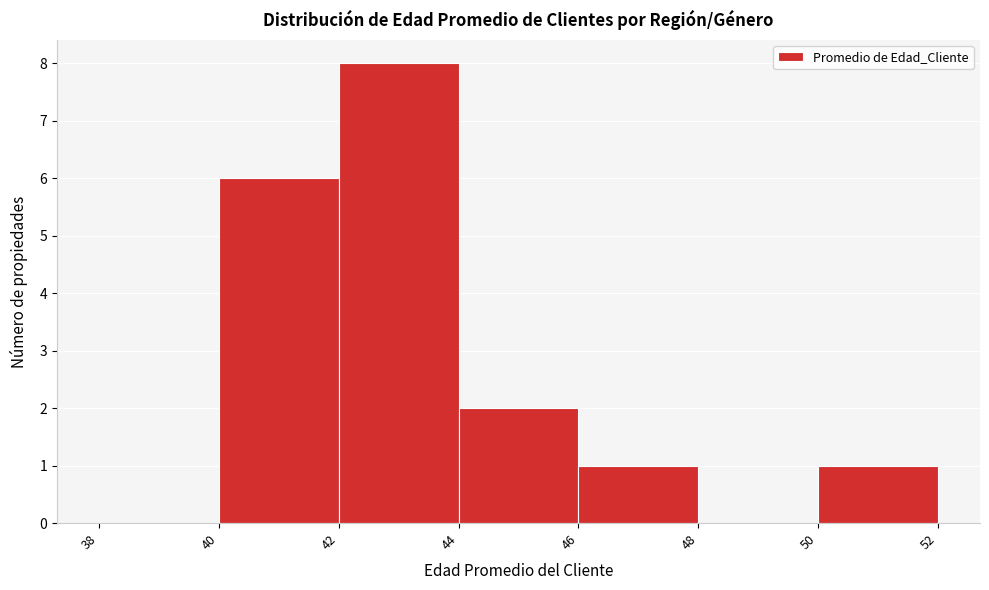

What is the height of the bar covering 42 to 44 on the x-axis? The values are not printed on the chart, so give them approximately, as read against the axis.

8